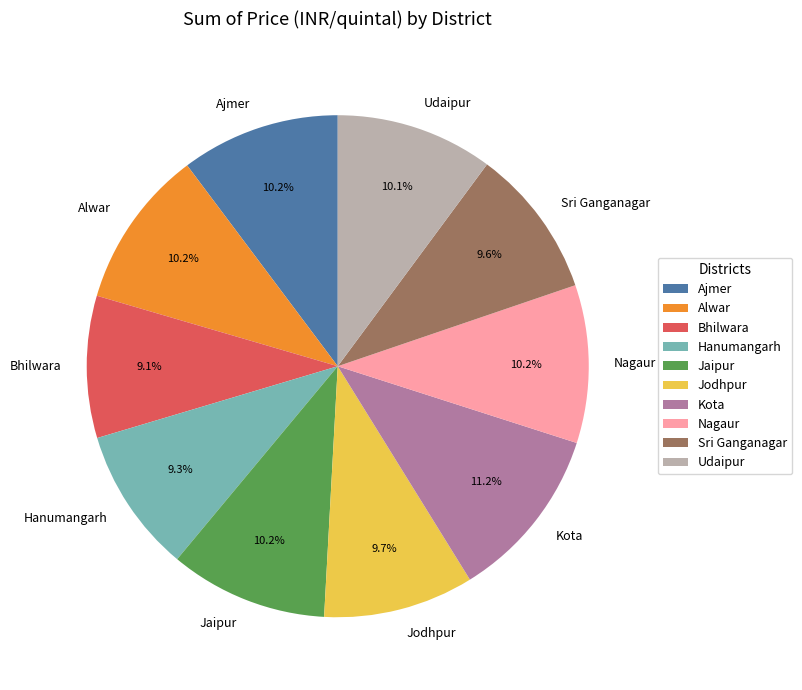

How many slices are in this pie chart?

10